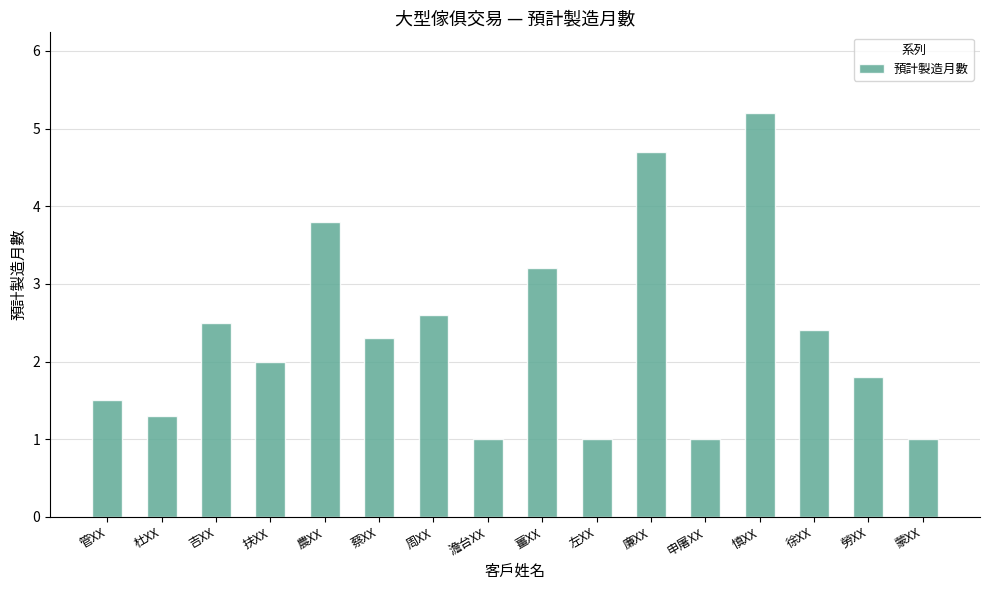

Reading left to right, extract all data points from this chart.

1.5	1.3	2.5	2.0	3.8	2.3	2.6	1.0	3.2	1.0	4.7	1.0	5.2	2.4	1.8	1.0